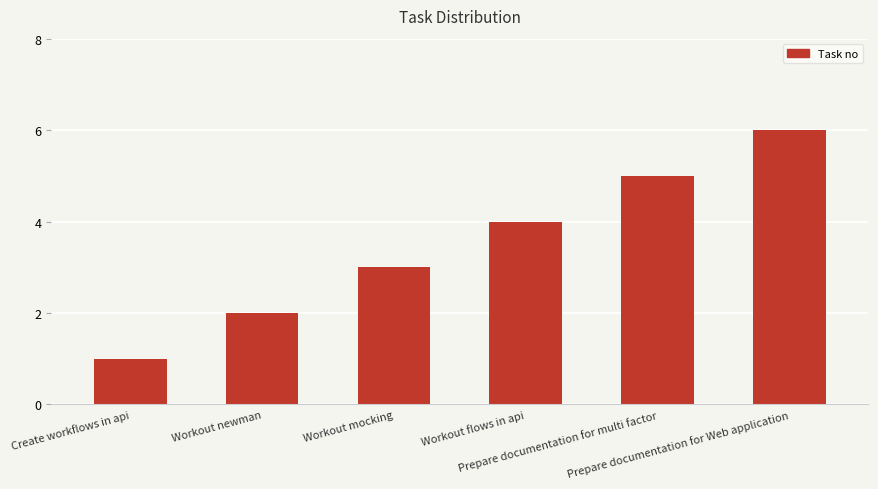

What position from the left is Prepare documentation for multi factor?

5